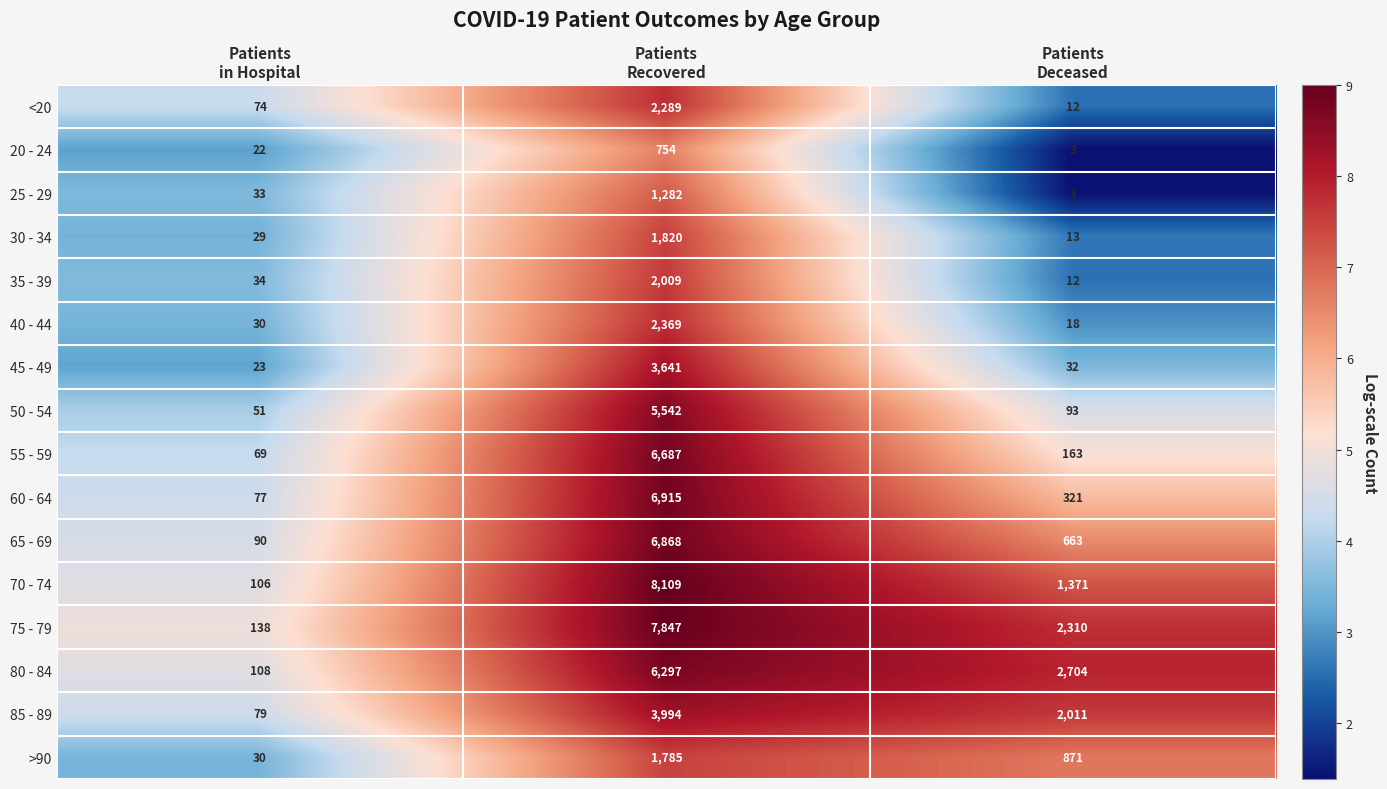

Which series has the largest total across all categories?

75 - 79